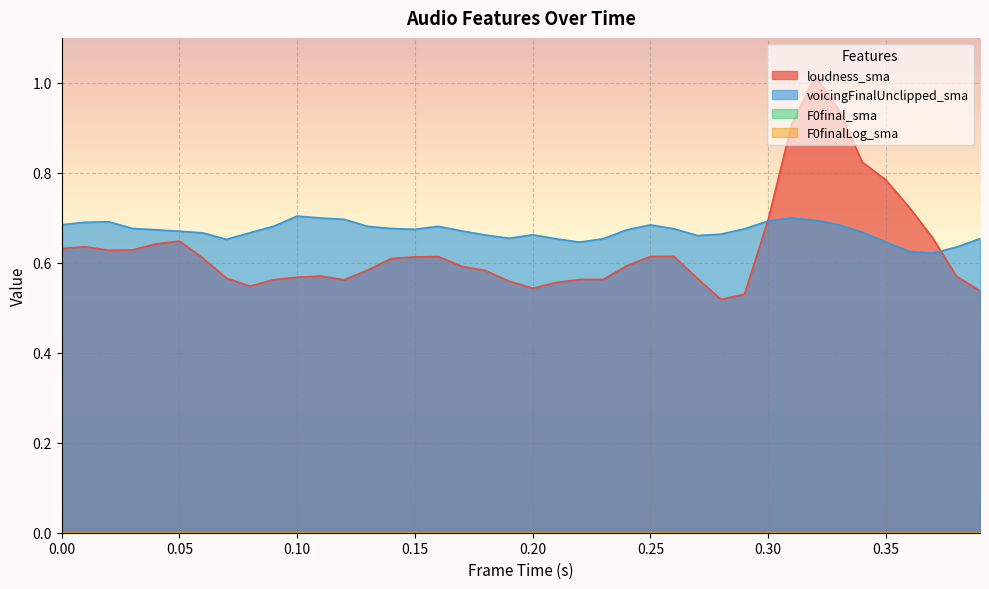

Between 0.02 and 0.06, which series saw the biggest shift?

voicingFinalUnclipped_sma